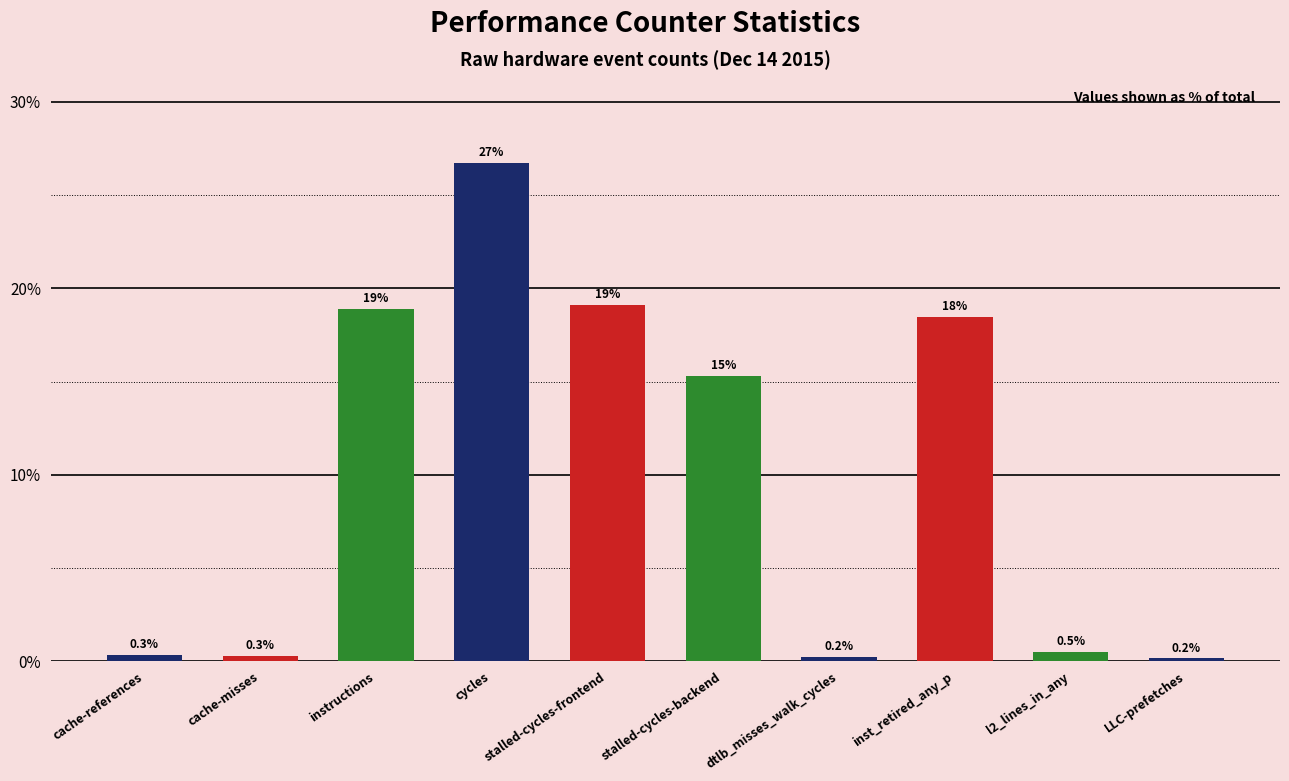

At which category does the chart reach its peak across all series?

cycles